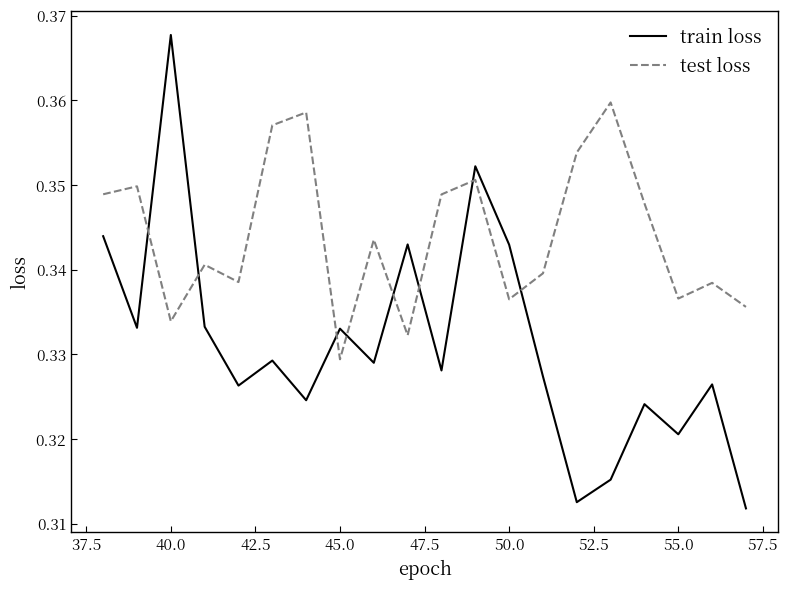

List the series in order of their peak value, lowest first.

test loss, train loss